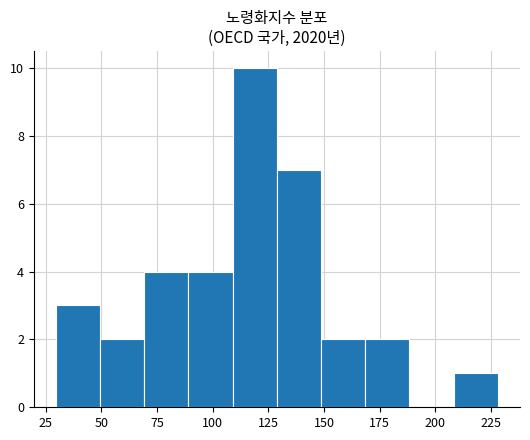

Read against the x-axis, roughly where is the centre of the tallest bar?

120